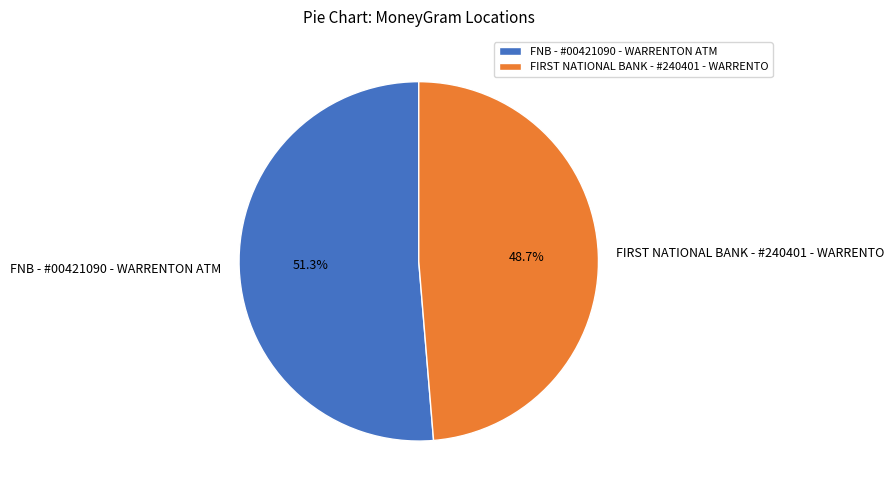

How many slices are in this pie chart?

2